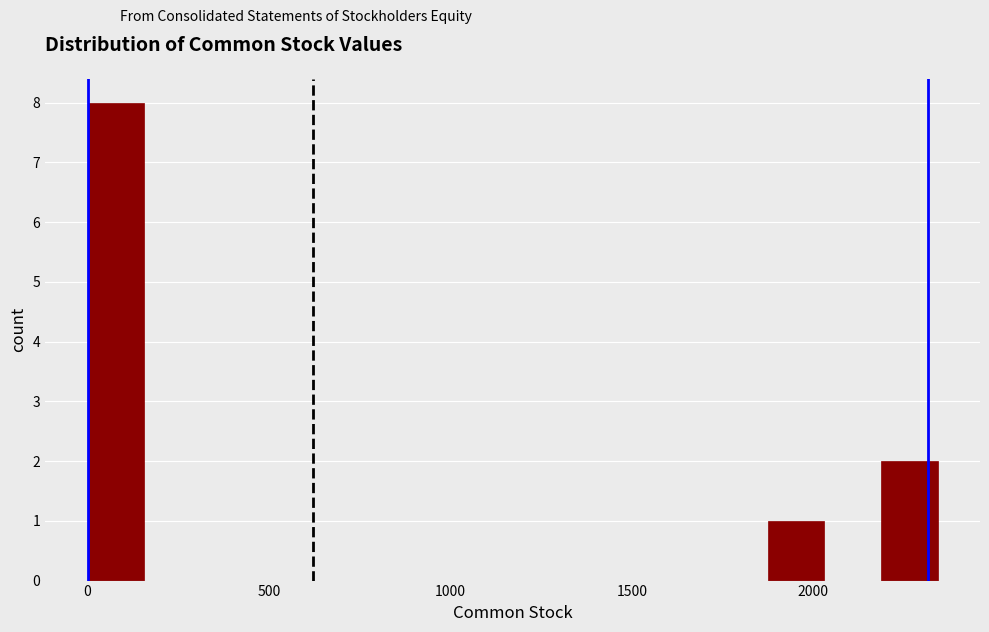

Around what value on the x-axis is the tallest bar? Give the approximate position of its centre, as read against the axis.

100